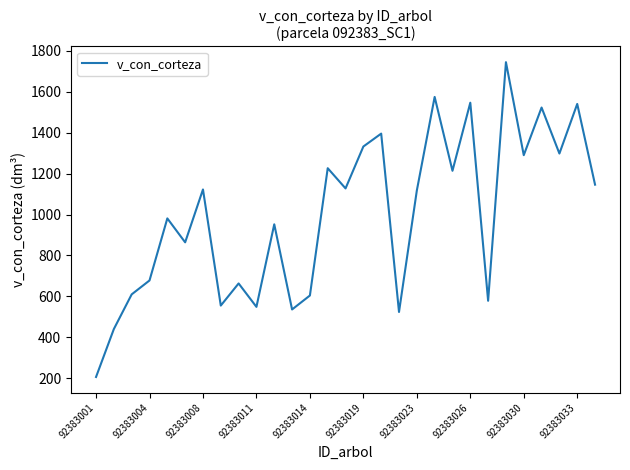

What is the smallest value displayed?

206.4